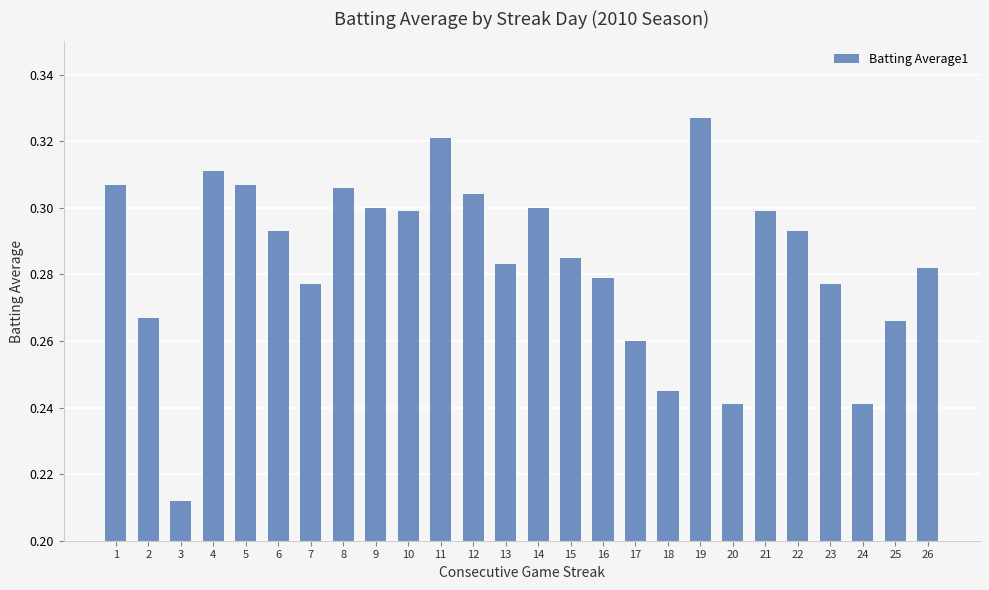

How many series are shown in this chart?

1